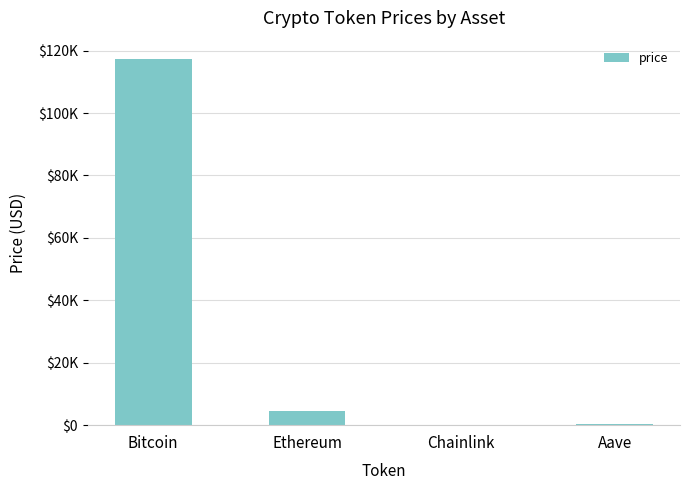

Are the bars horizontal?

No